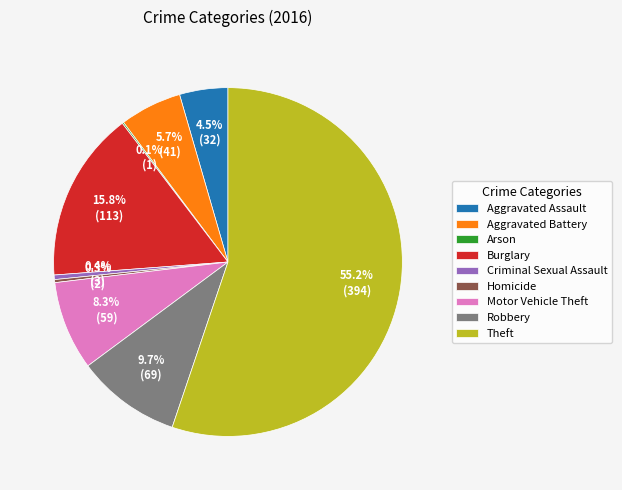

The Robbery slice represents 20% of the pie. True or false?

False